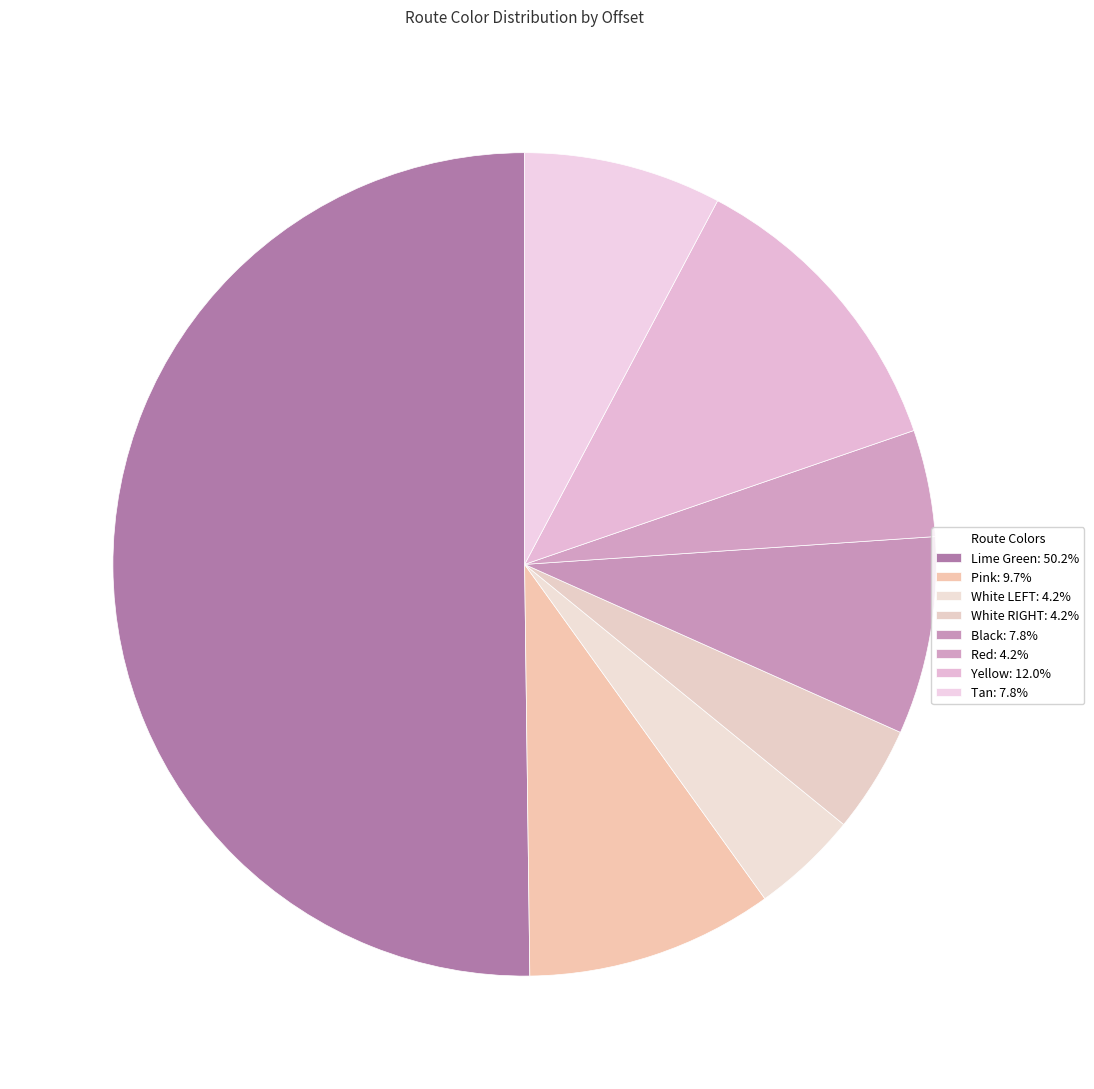

To the nearest percent, what portion does Lime Green represent?

50%